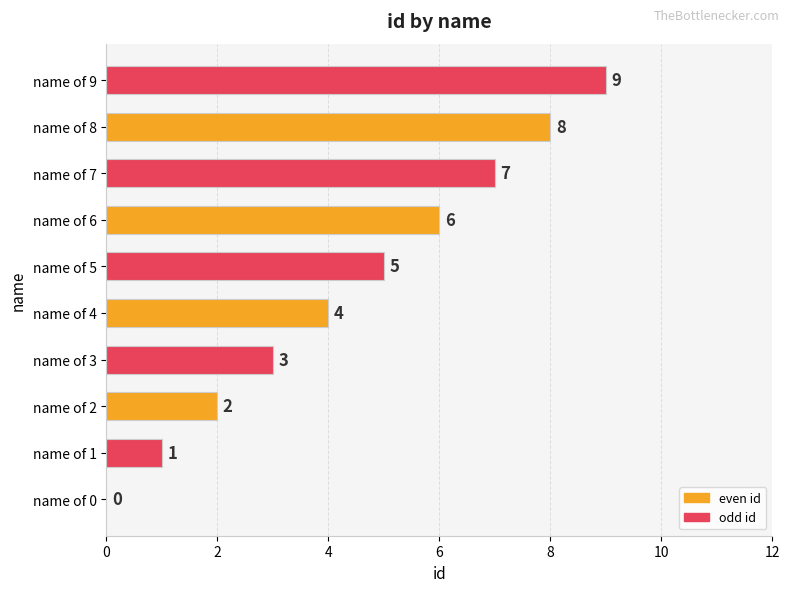

Is it true that the value at name of 2 is 3?

False